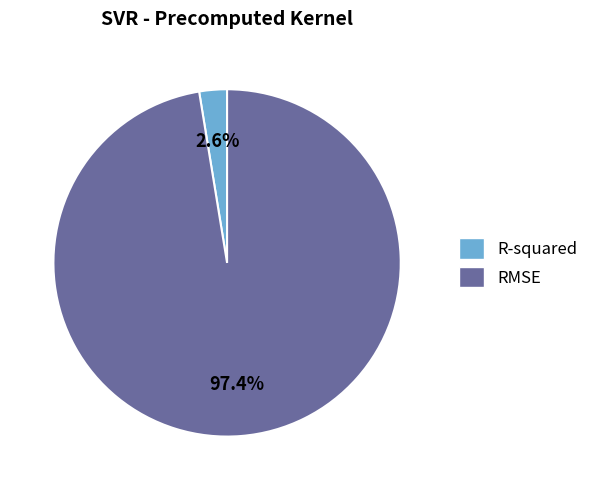

Between RMSE and R-squared, which is larger?

RMSE